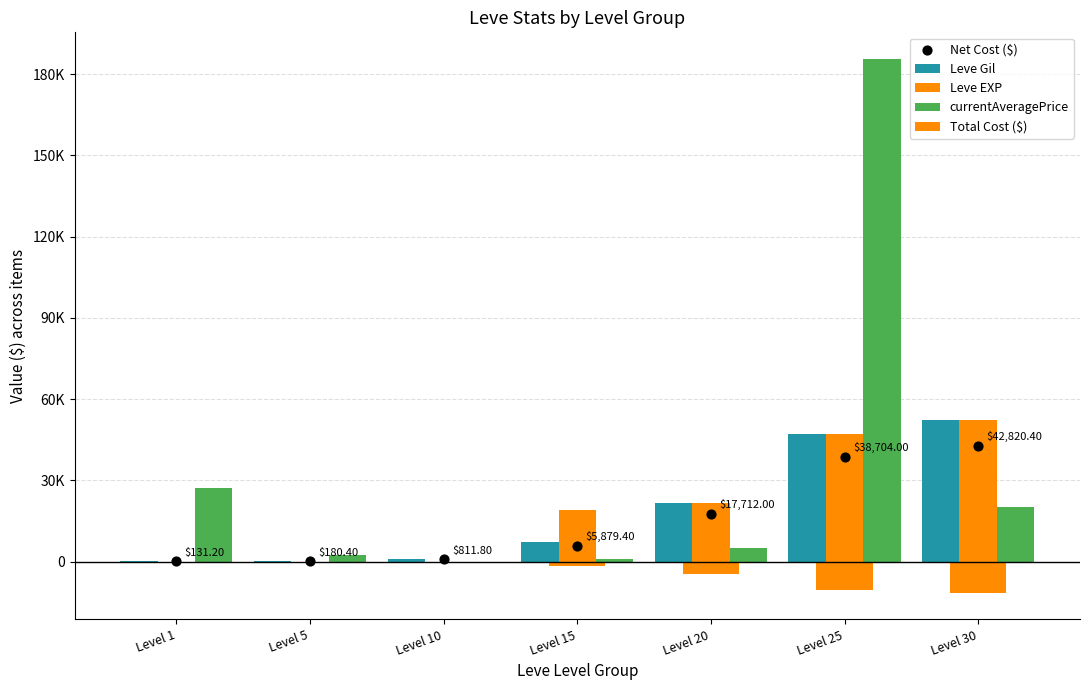

Is the value of currentAveragePrice at Level 10 greater than the value of Leve Gil at Level 25?

No